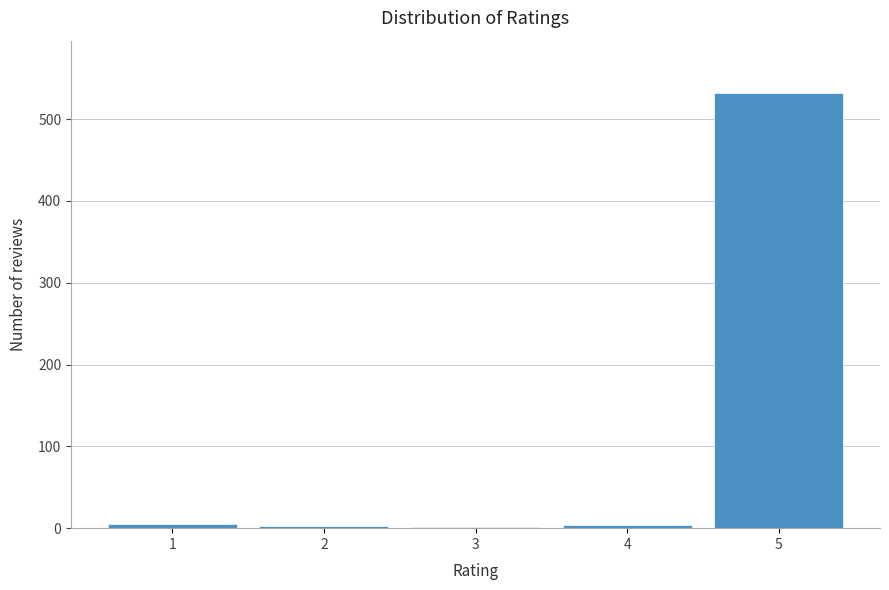

Reading left to right, list every bar in this chart as the range it spans on the x-axis followed by its height. The values are not printed on the chart, so give them approximately, as read against the axis.

0.5 to 1.5: under 10
1.5 to 2.5: under 10
2.5 to 3.5: under 10
3.5 to 4.5: under 10
4.5 to 5.5: 530